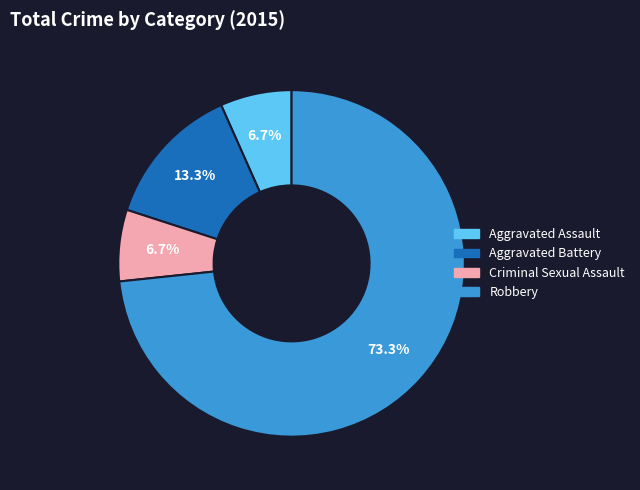

To the nearest percent, what percentage of the pie is Aggravated Assault?

7%